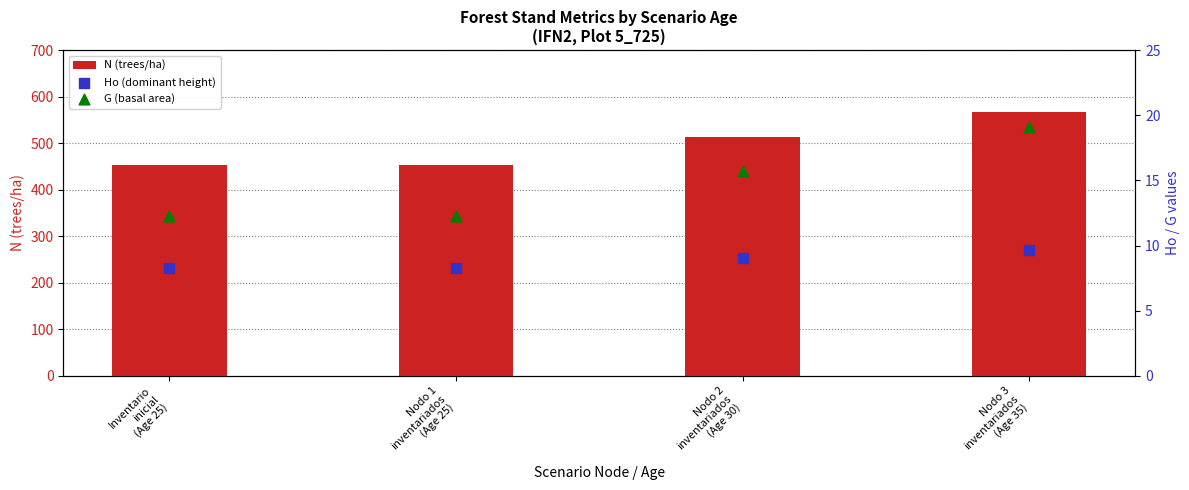

Which series reaches the minimum Y coordinate?

Ho (dominant height)